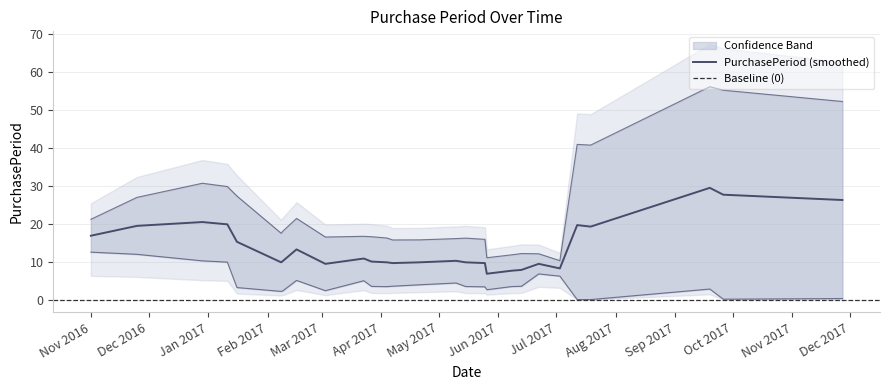

What is the maximum value shown in the chart?

62